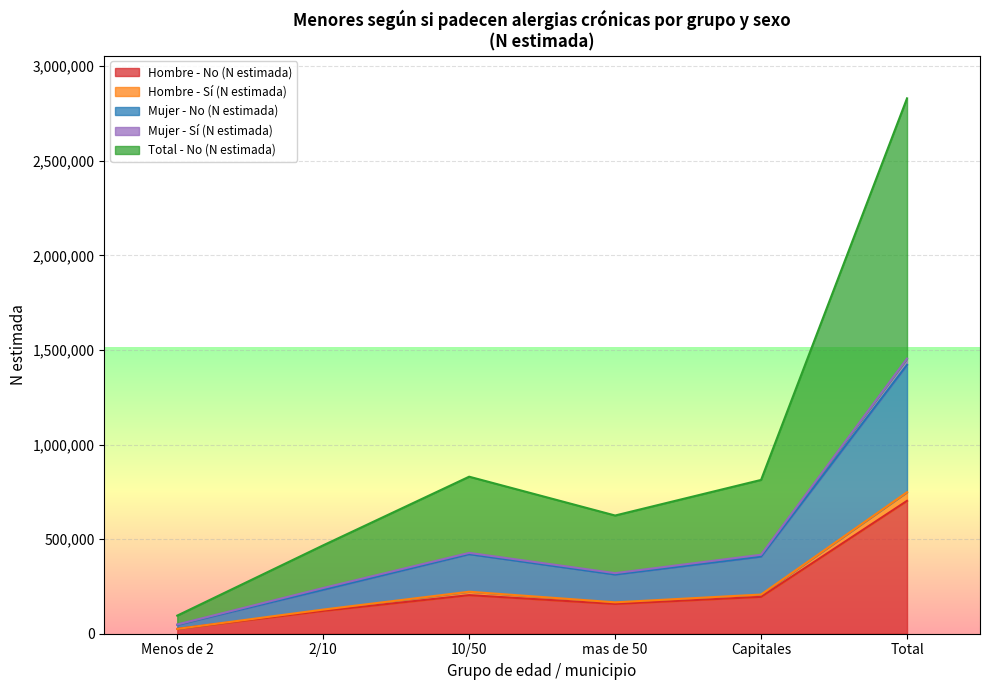

At which category is the sum across all series the highest?

Total